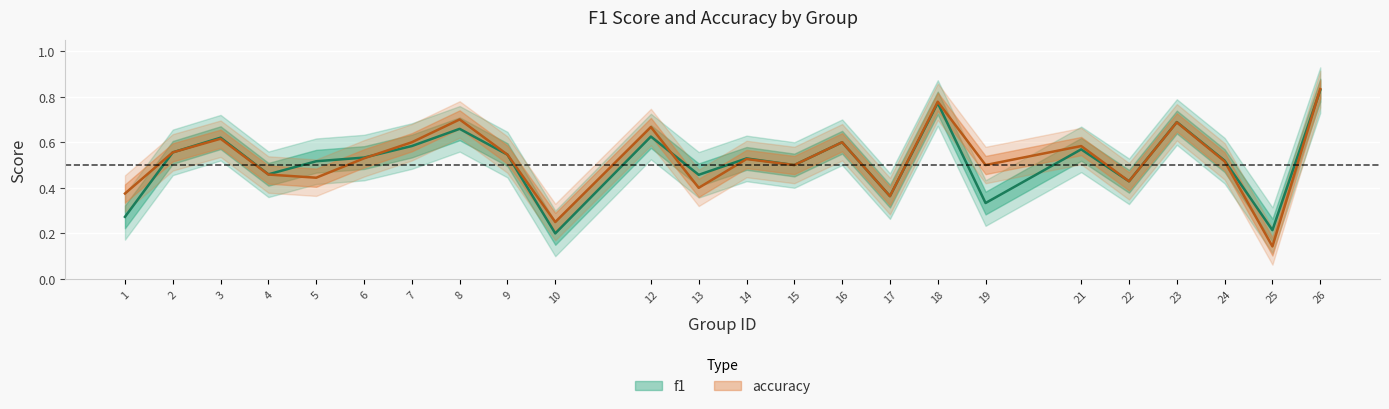

Where is the first local minimum for accuracy?

5